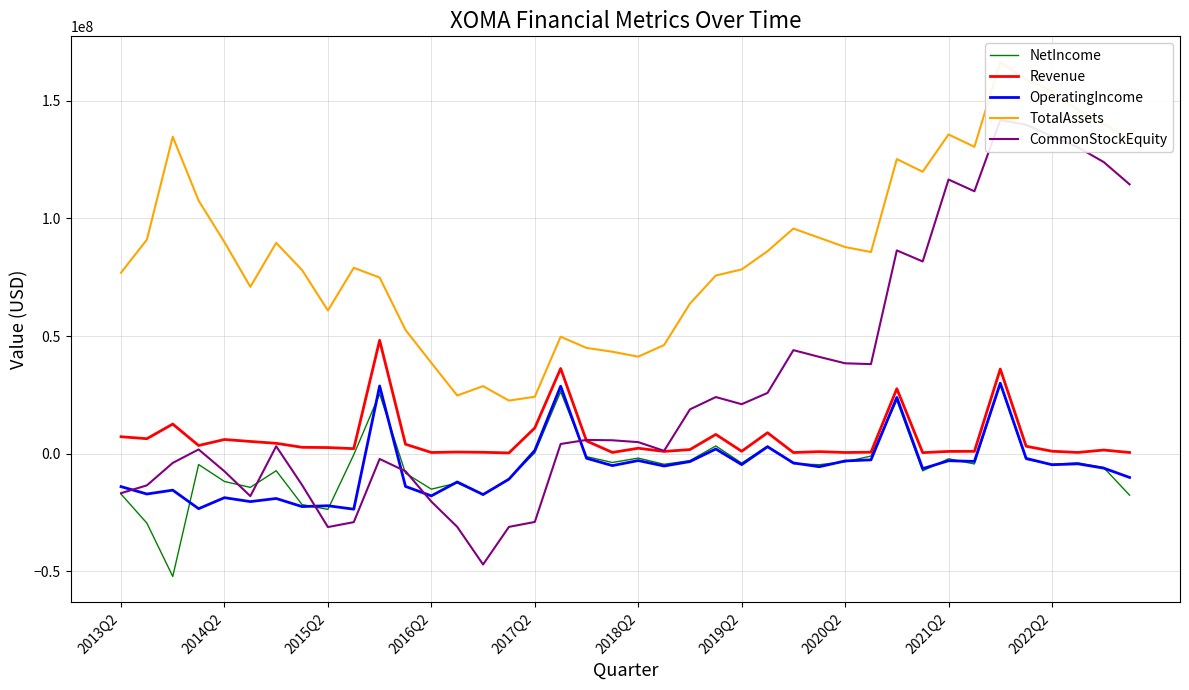

What is the highest value of the Revenue series?

48183000